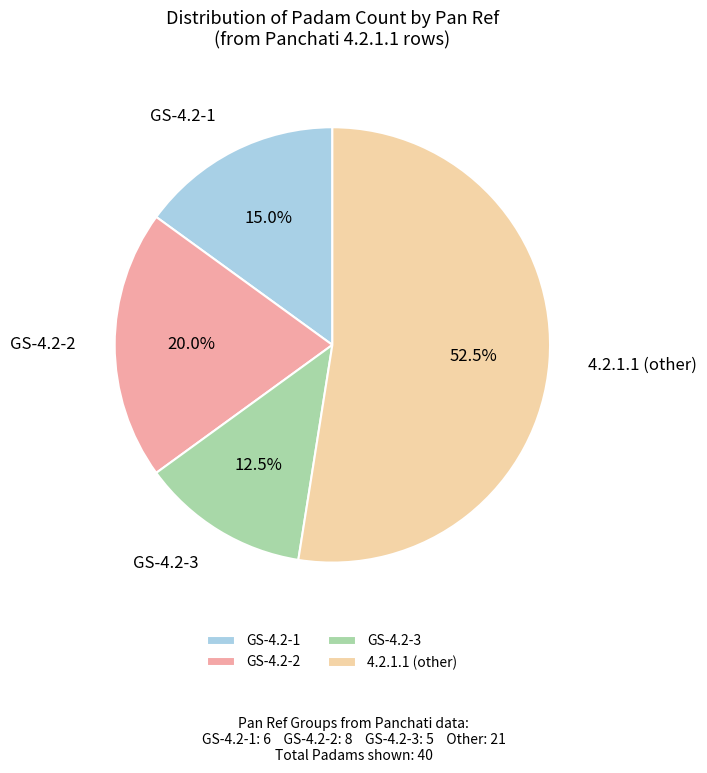

What is the majority slice?

4.2.1.1 (other)